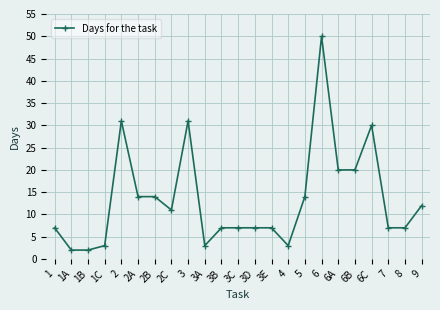

What is the change in value from 1C to 8?

+4